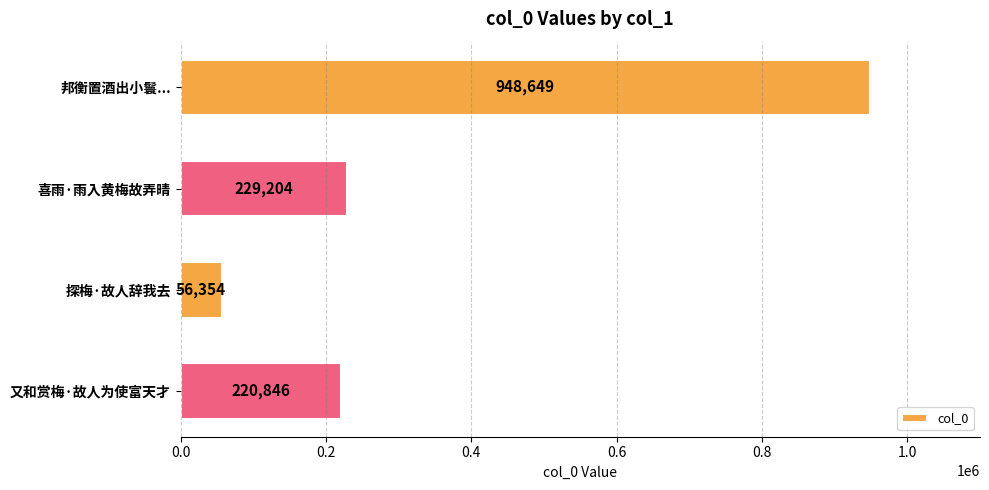

At which category does the chart reach its minimum across all series?

探梅·故人辞我去